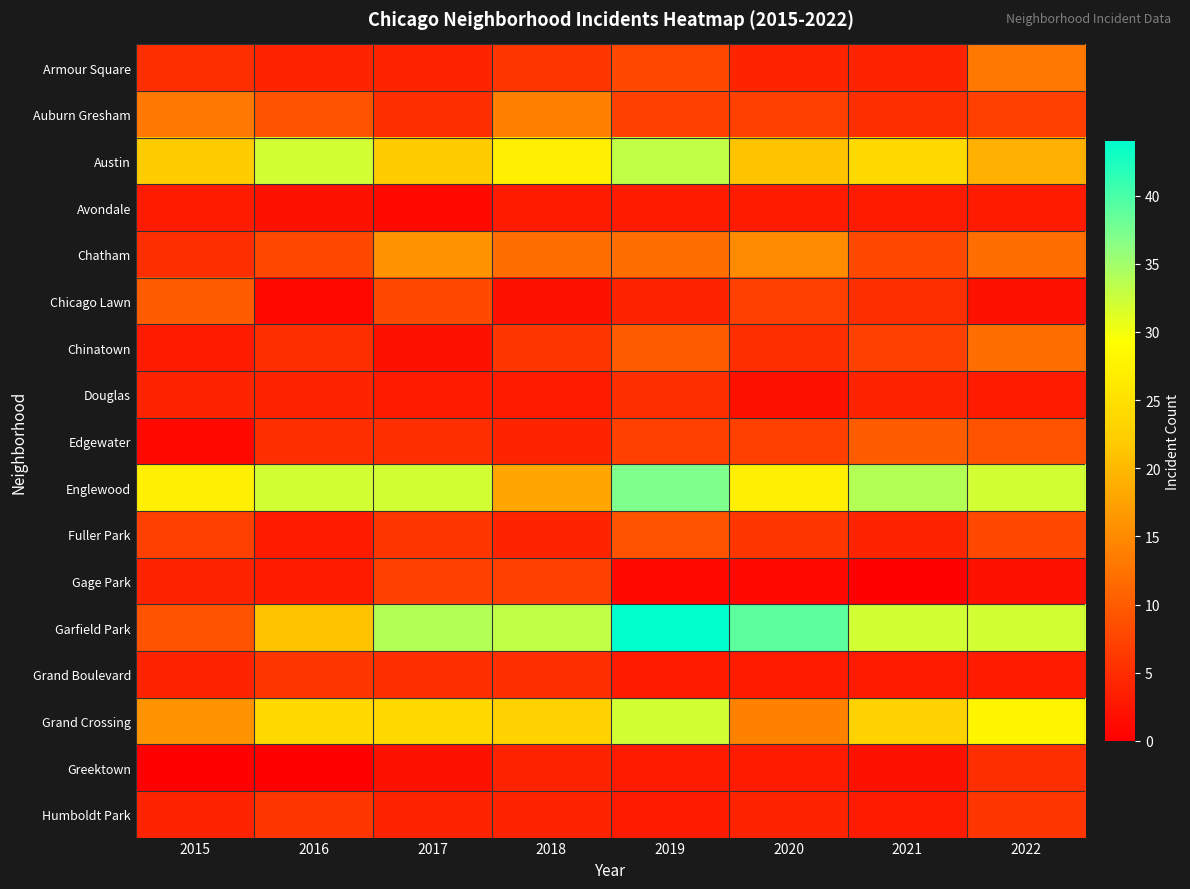

What is the spread (max minus min) of values at 2015?

27